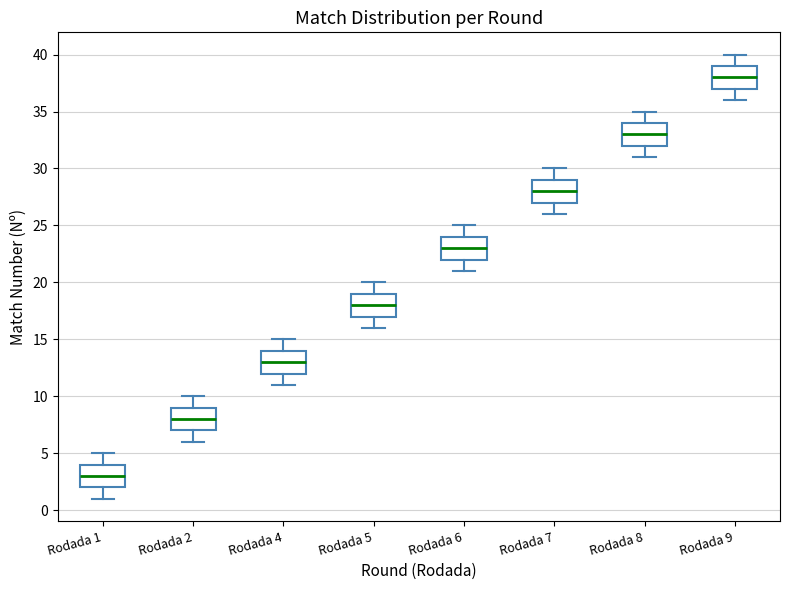

Where is the lower edge of the box for Rodada 7 on the y-axis? The values are not printed on the chart, so give them approximately, as read against the axis.

27